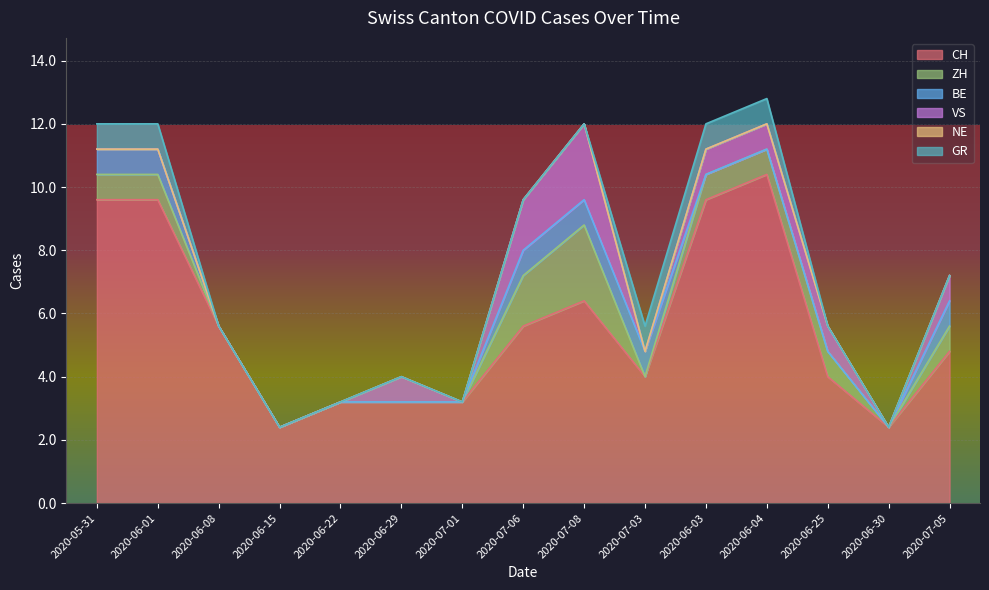

How many intersections are there between BE and ZH?

2